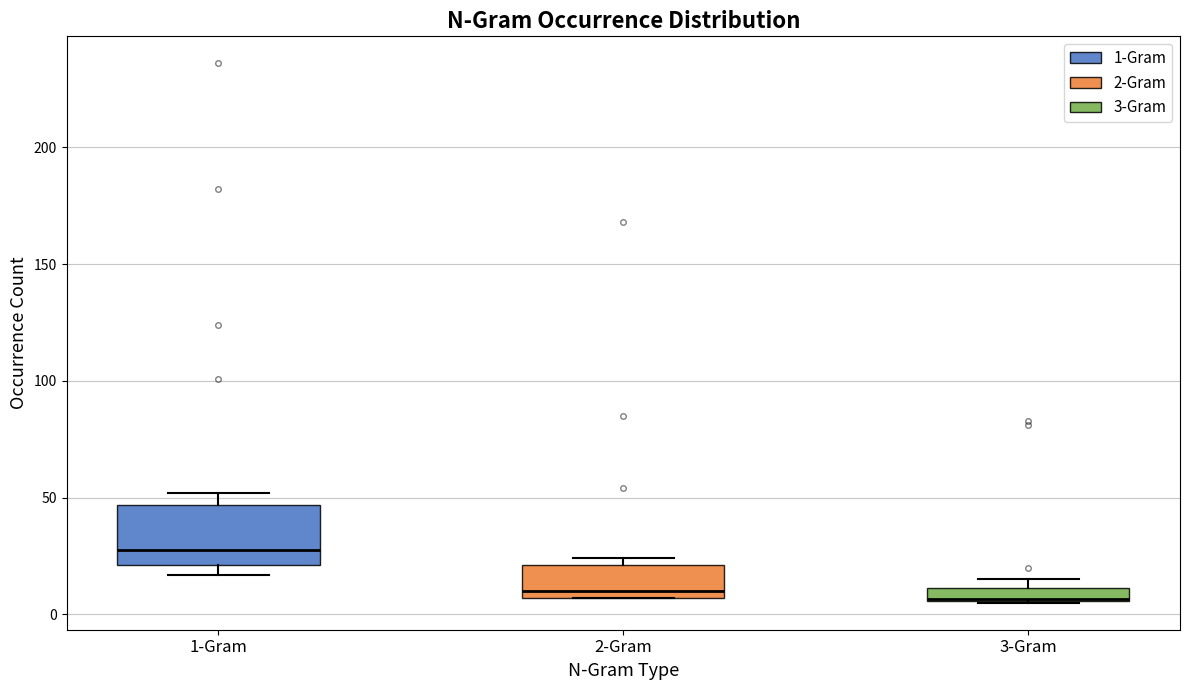

Comparing the boxes themselves (not the whiskers), which one is the tallest?

1-Gram